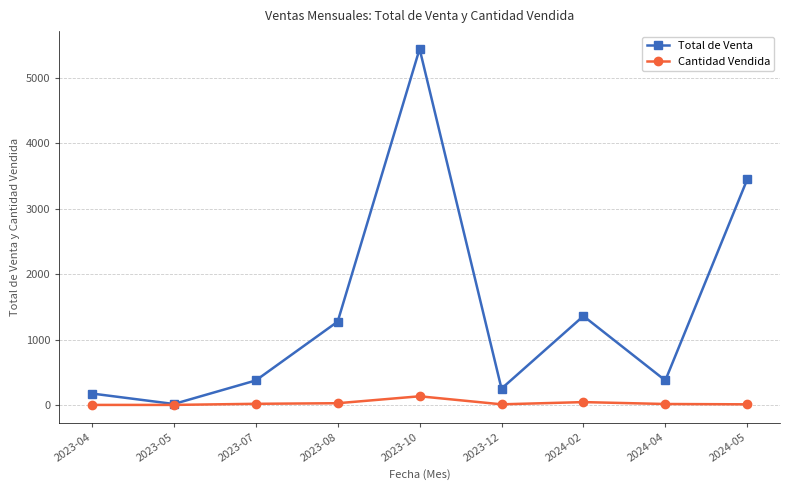

How many values in the Cantidad Vendida series are below 15?

4